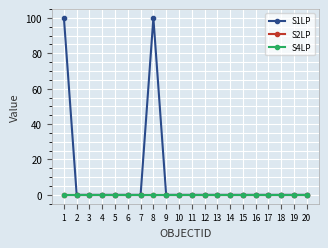

Does the chart have visible grid lines?

Yes